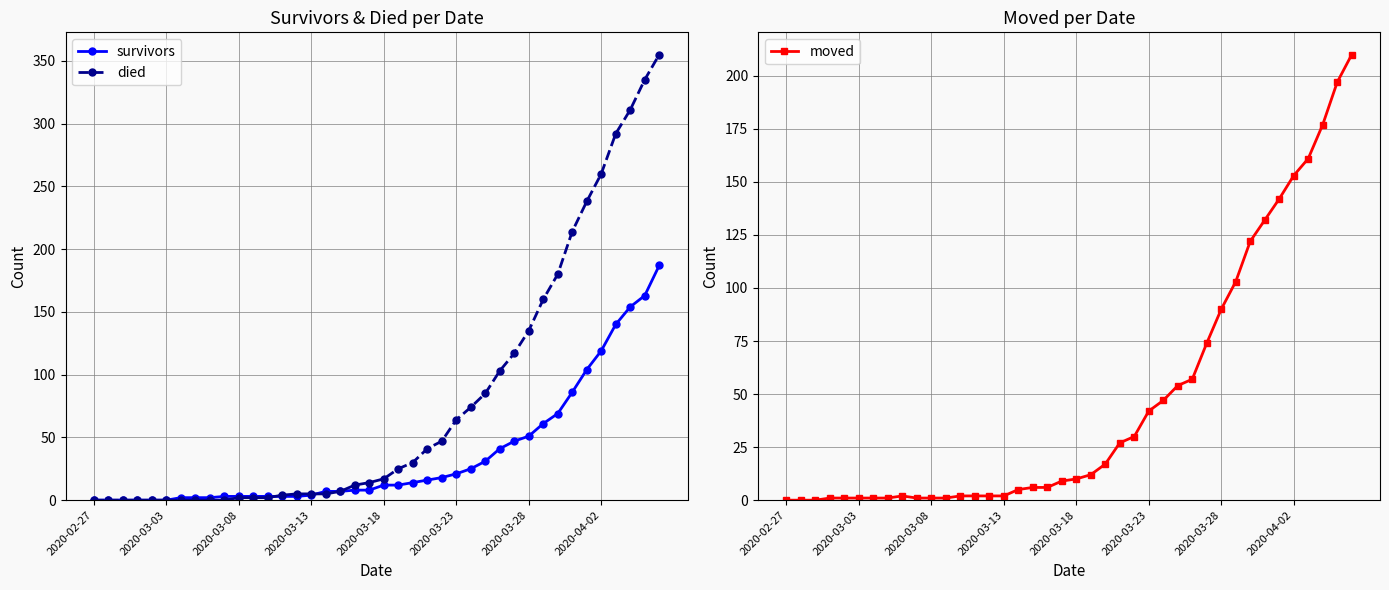

True or false: moved has a value of 2 at 18.

False